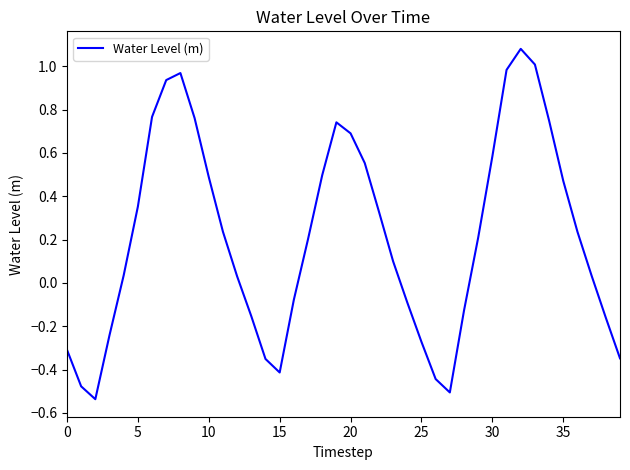

What is the label of the 26th point from the right?

14